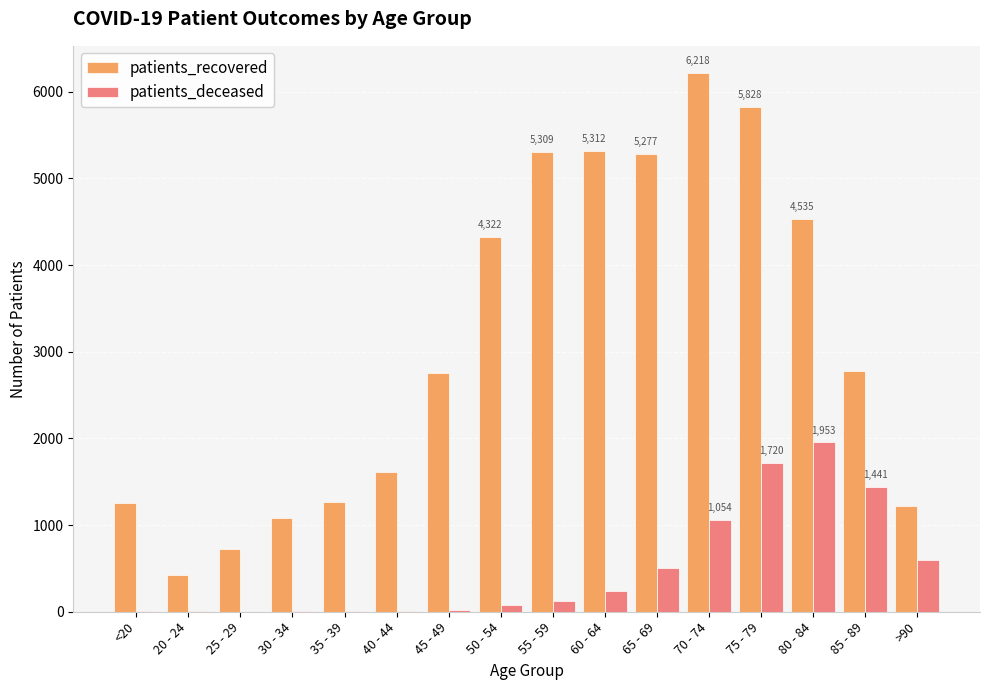

At which category is the sum across all series the highest?

75 - 79